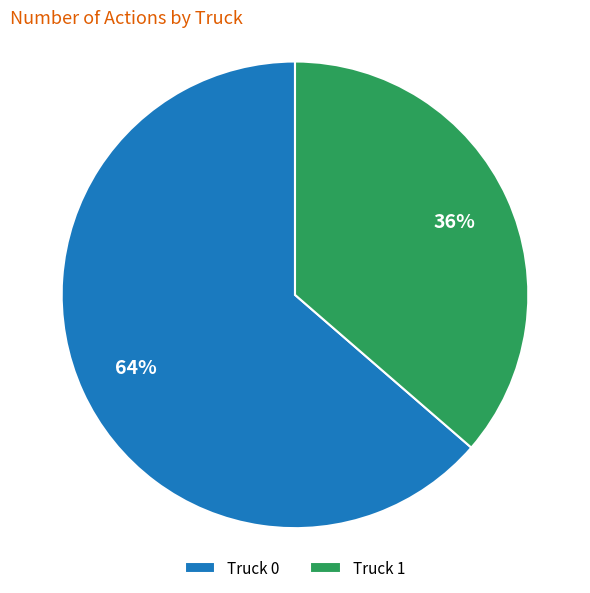

Is the sum of Truck 0 and Truck 1 greater than half?

Yes